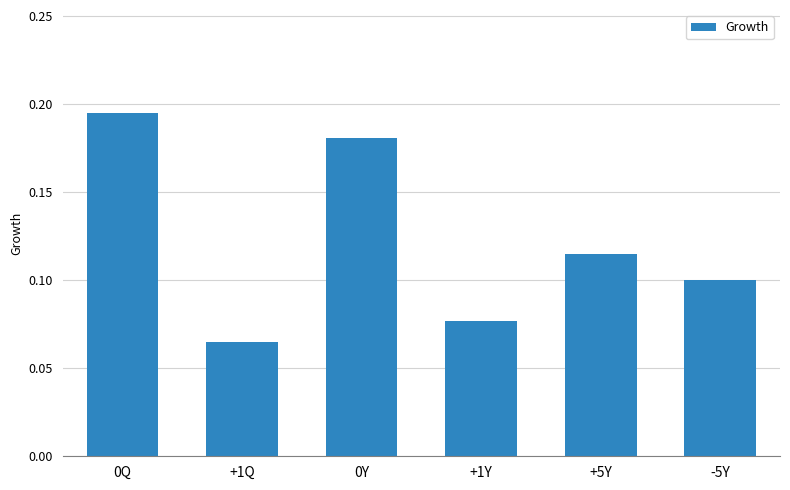

What position from the left is +5Y?

5